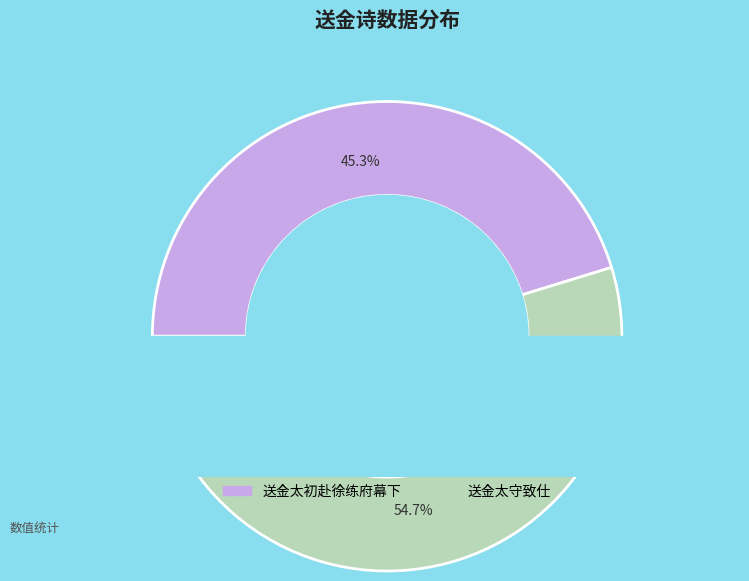

Does any single category account for the majority?

Yes